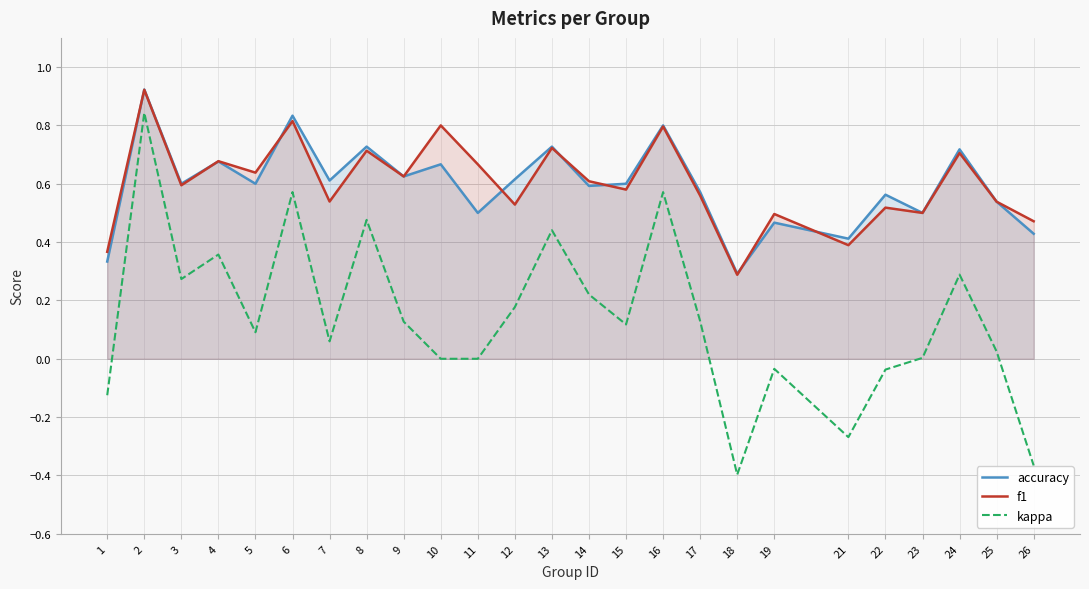

After their last crossing, which series has the higher values: f1 or accuracy?

accuracy